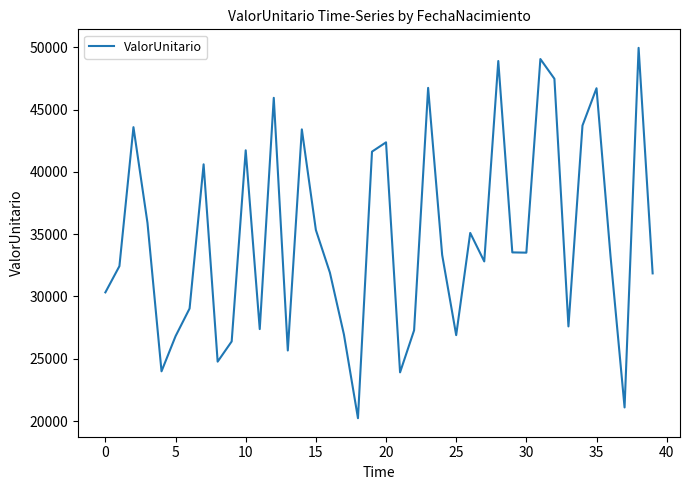

Is this an area chart (filled region under the line)?

No